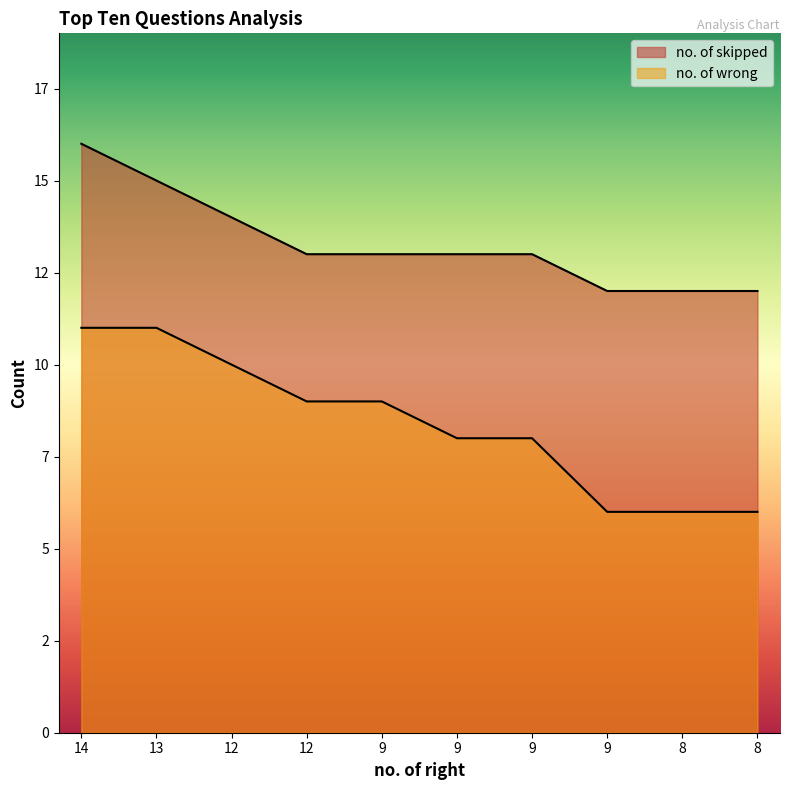

What is the sum of all no. of wrong values?

84